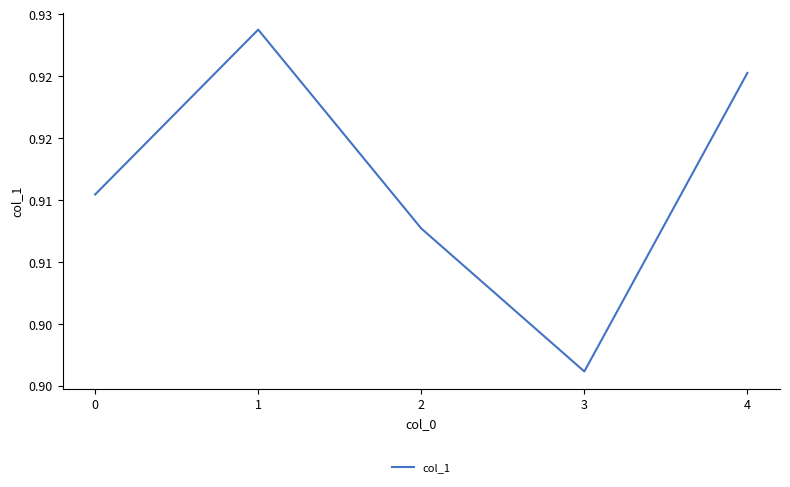

Does the chart display data point markers on the line(s)?

No